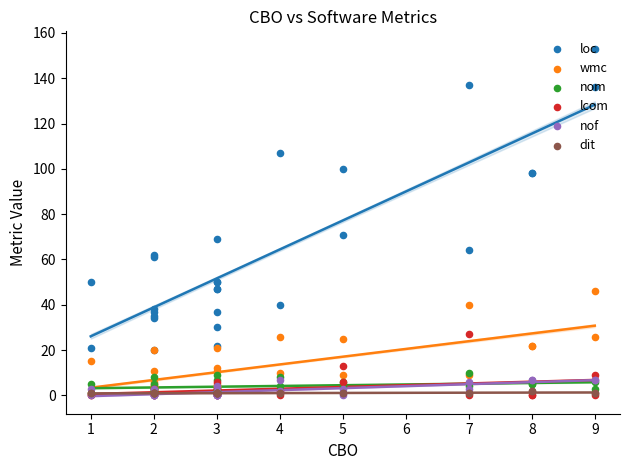

Which series contains the highest Y value?

loc